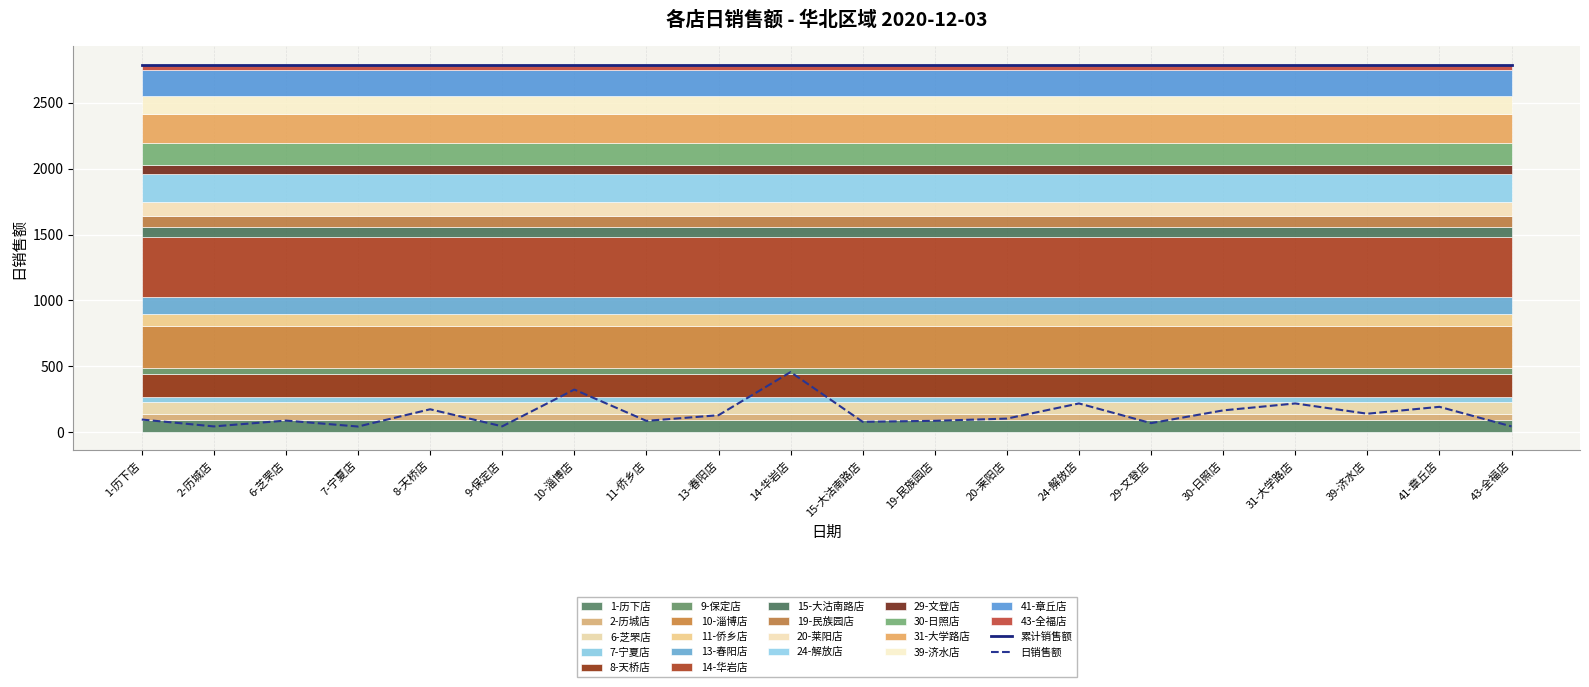

Rank the series at 43-全福店 from lowest to highest value.

日销售额, 累计销售额